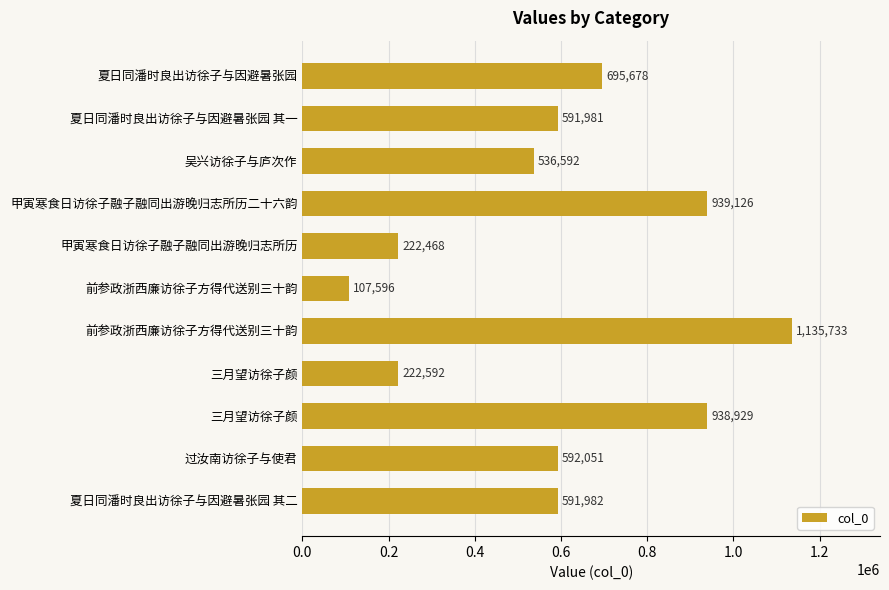

Does the chart contain any negative values?

No